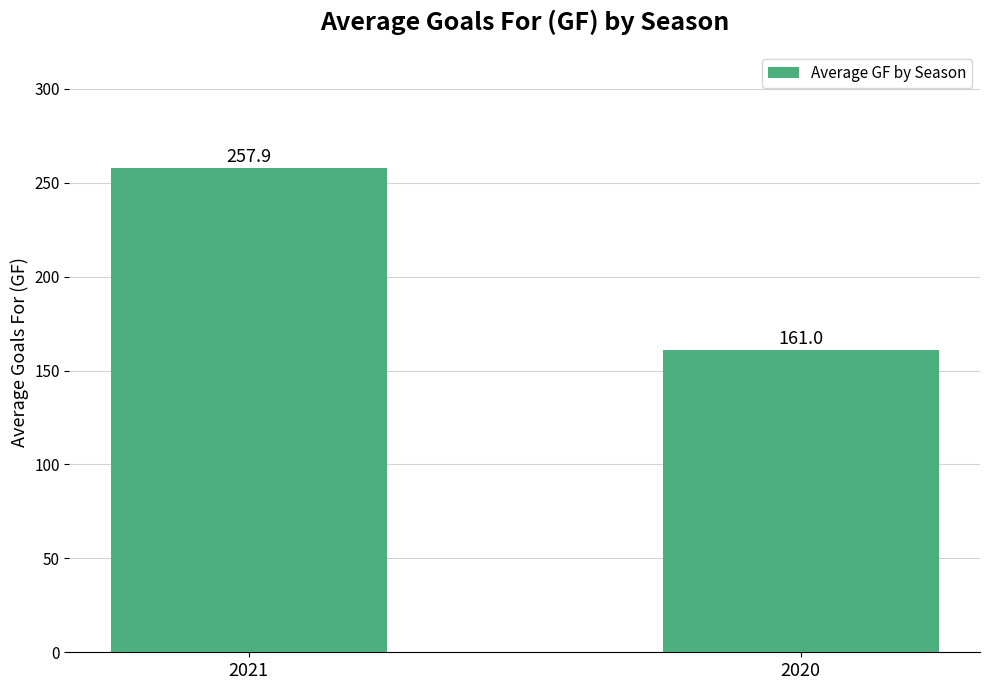

The chart shows a value of 43.4 at 2020. True or false?

False